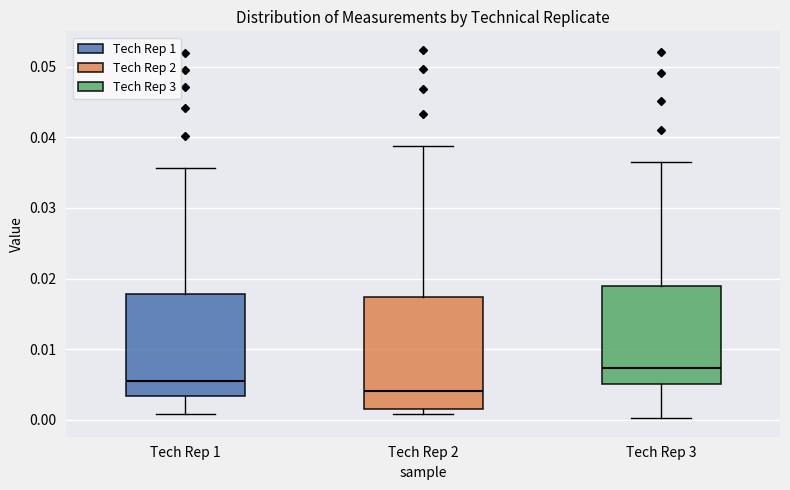

Which box has the lowest median line?

Tech Rep 2